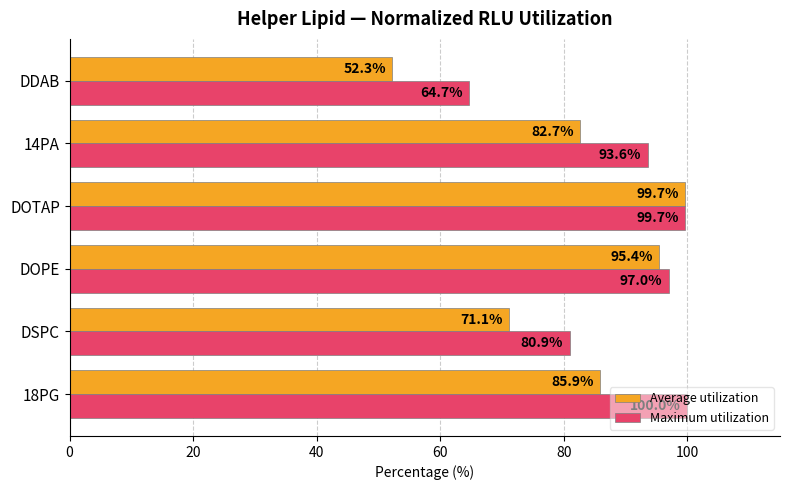

Which series changed the most between 18PG and DOTAP?

Average utilization